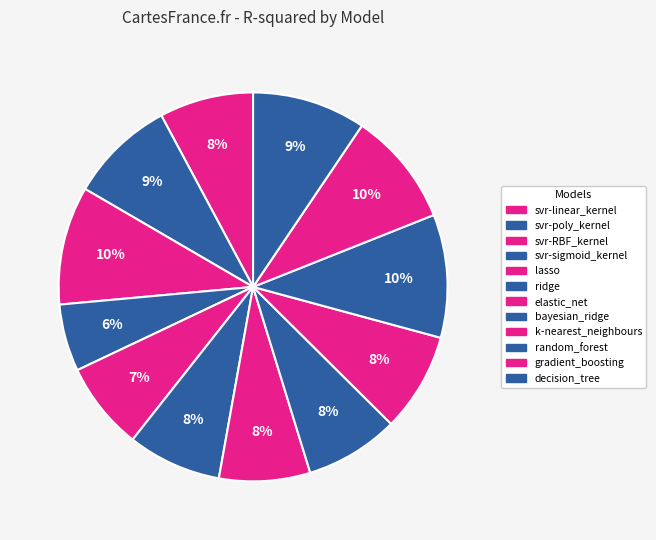

How many slices are in this pie chart?

12